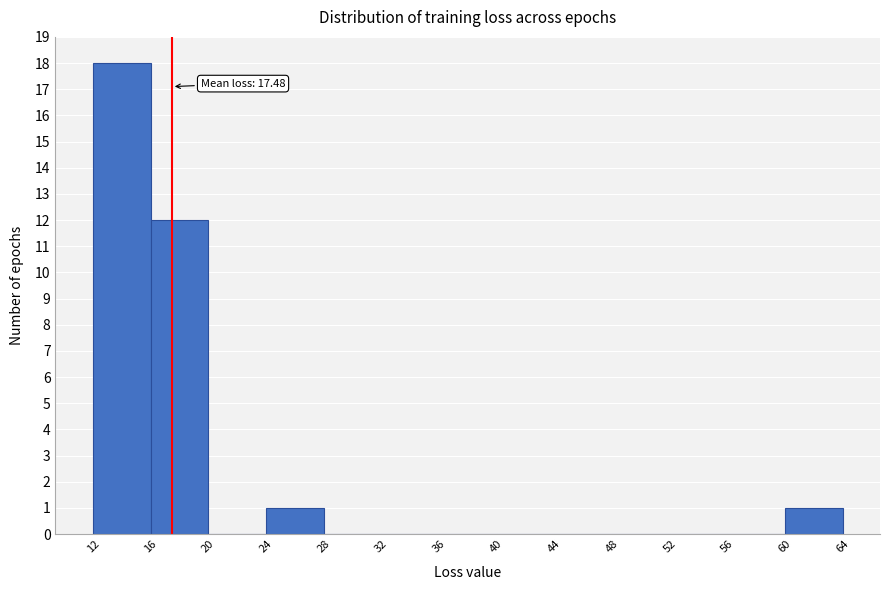

Over which range of the x-axis is the bar tallest?

12 to 16